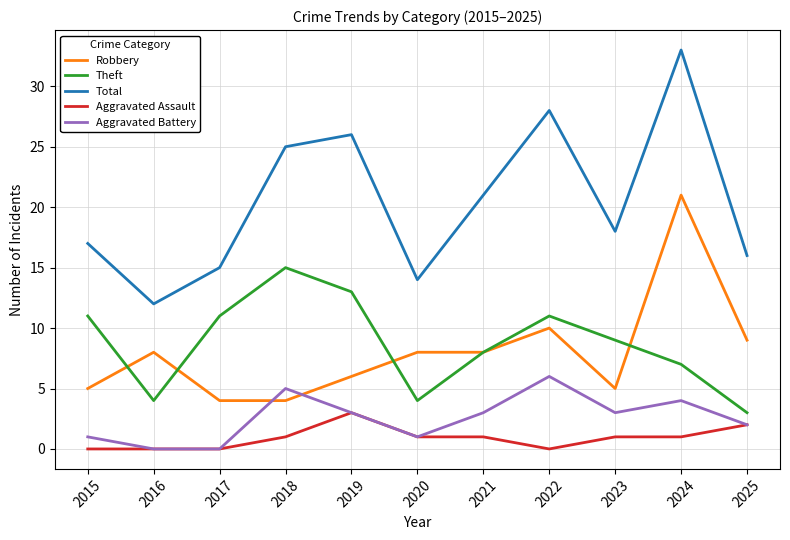

What is the lowest value of the Theft series?

3